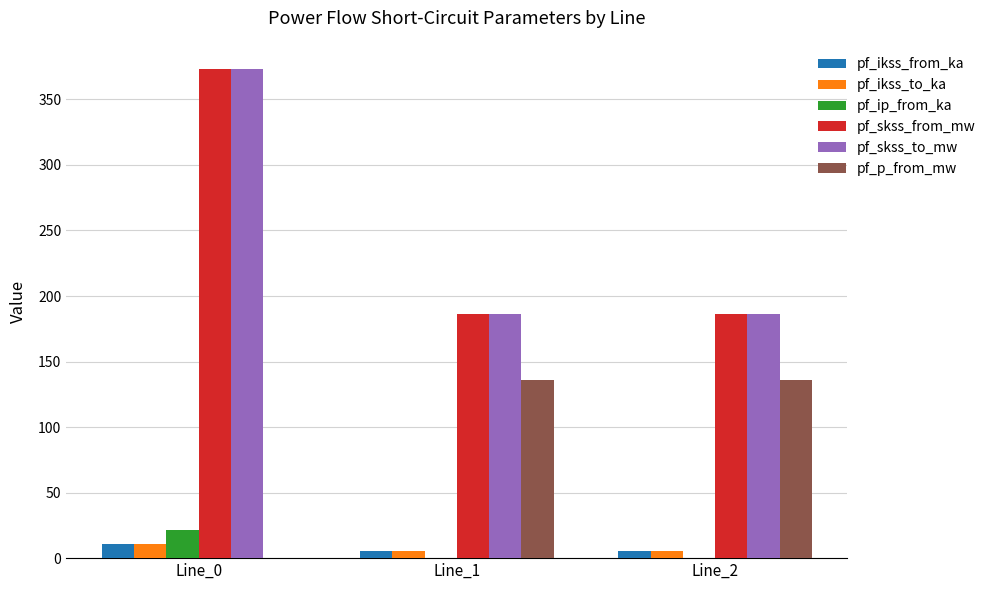

What are all the series names shown in the legend?

pf_ikss_from_ka, pf_ikss_to_ka, pf_ip_from_ka, pf_skss_from_mw, pf_skss_to_mw, pf_p_from_mw